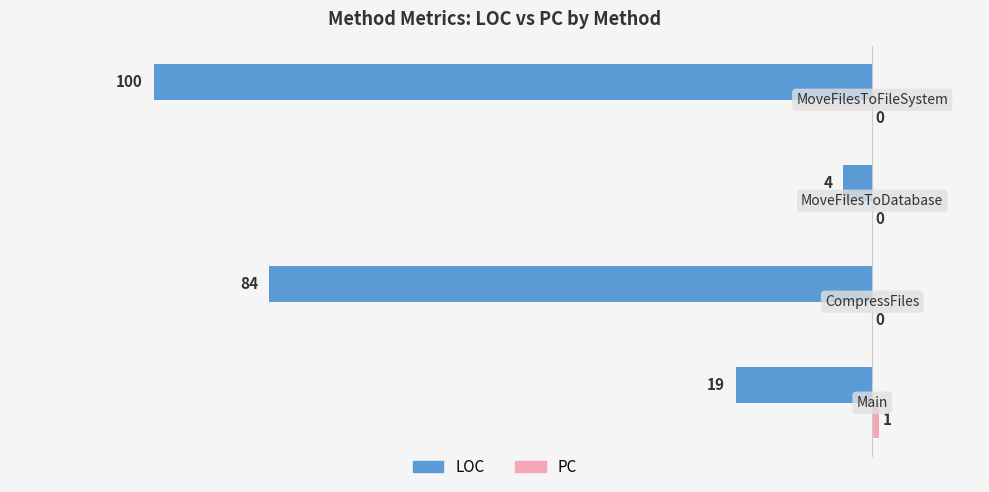

How many LOC values are between -84 and -4?

3